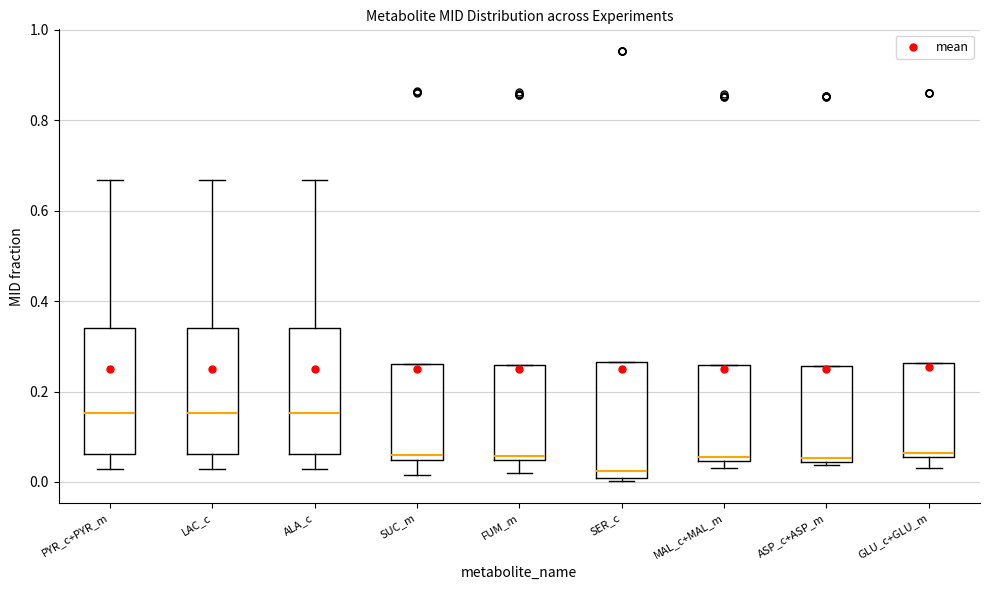

Reading left to right, read every box against the y-axis: the position of its median line, the range the box covers, and the ends of its whiskers. The values are not printed on the chart, so give them approximately, as read against the axis.

PYR_c+PYR_m: median 0.16, box 0.06 to 0.34, whiskers 0.02 to 0.66
LAC_c: median 0.16, box 0.06 to 0.34, whiskers 0.02 to 0.66
ALA_c: median 0.16, box 0.06 to 0.34, whiskers 0.02 to 0.66
SUC_m: median 0.06, box 0.04 to 0.26, whiskers 0.02 to 0.26
FUM_m: median 0.06, box 0.04 to 0.26, whiskers 0.02 to 0.26
SER_c: median 0.02, box 0.00 to 0.26, whiskers 0.00 (just below the box's lower edge) to 0.26
MAL_c+MAL_m: median 0.06, box 0.04 to 0.26, whiskers 0.04 (just below the box's lower edge) to 0.26
ASP_c+ASP_m: median 0.06, box 0.04 to 0.26, whiskers 0.04 (just below the box's lower edge) to 0.26
GLU_c+GLU_m: median 0.06 (just above the box's lower edge), box 0.06 to 0.26, whiskers 0.04 to 0.26